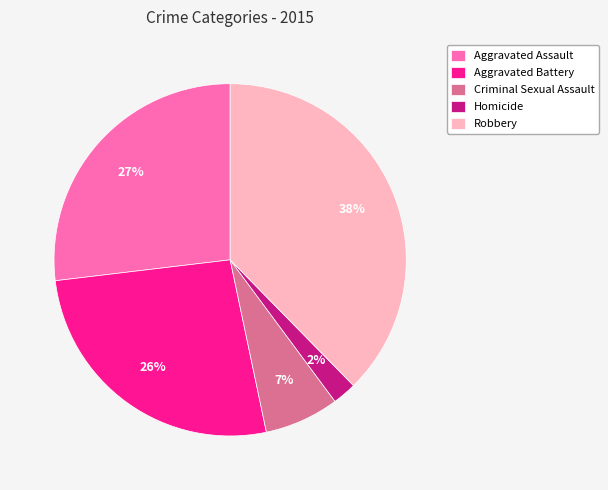

Count the number of slices in the pie.

5